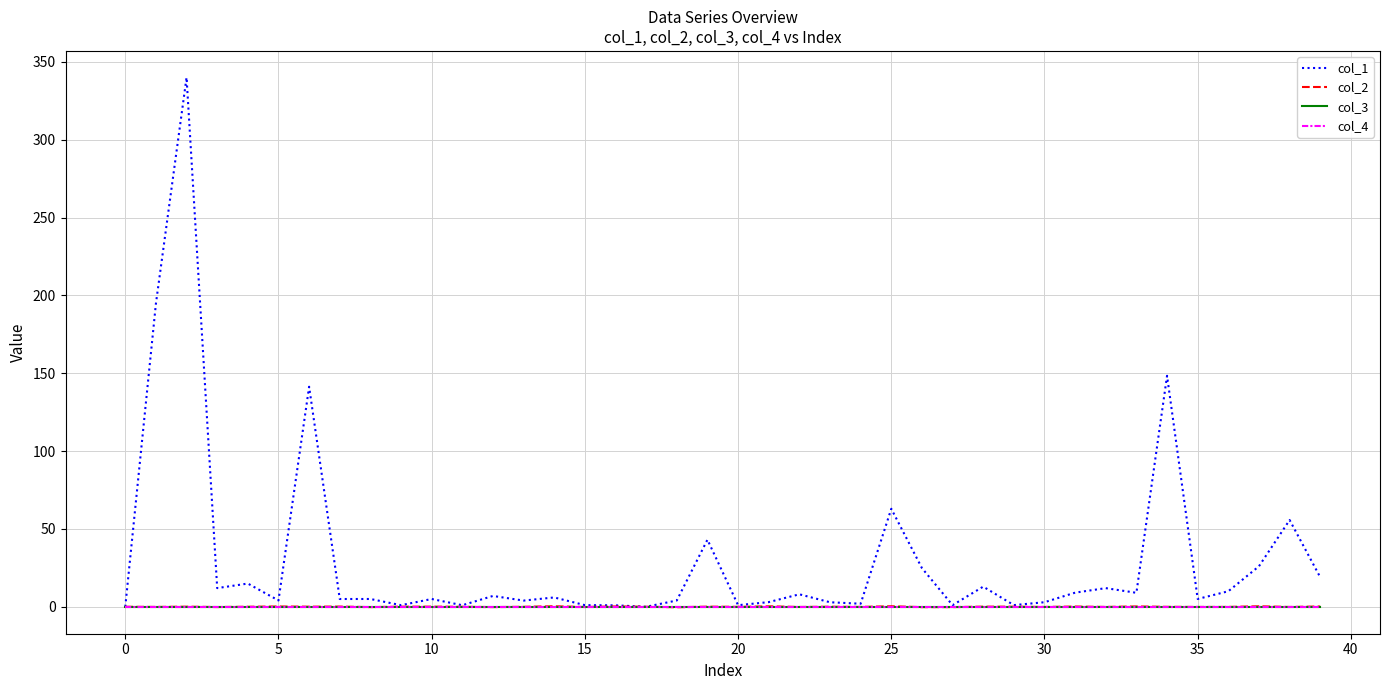

Which category has the lowest value across all series?

18